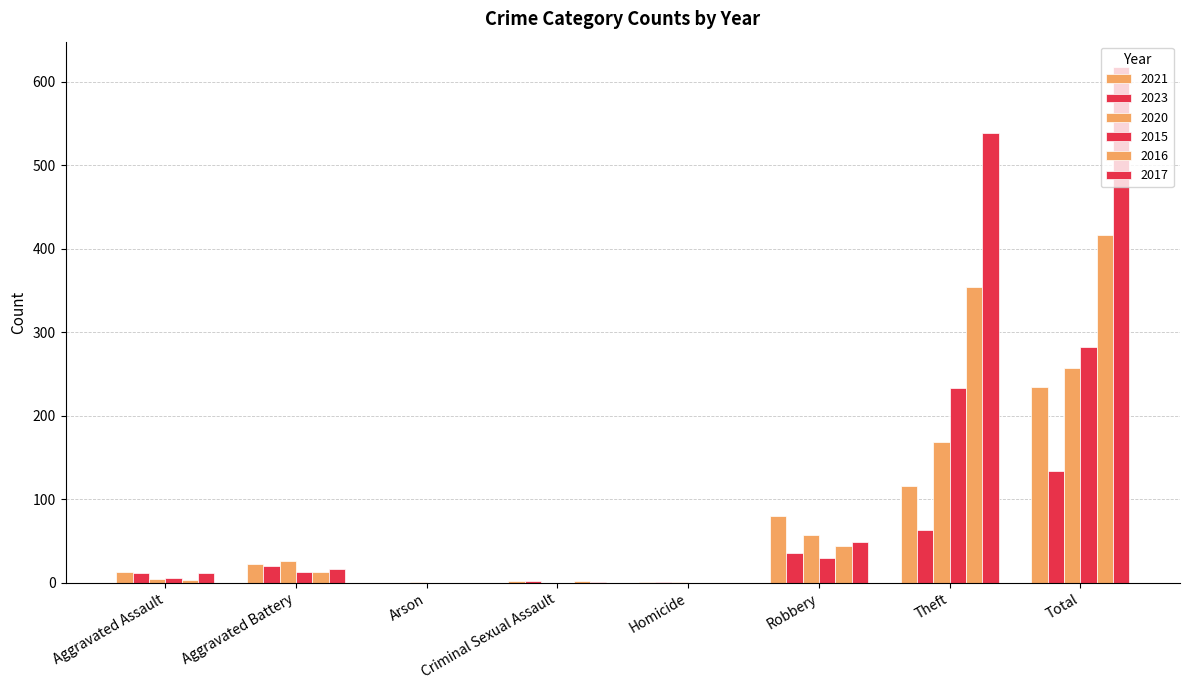

How many groups of bars are there?

8